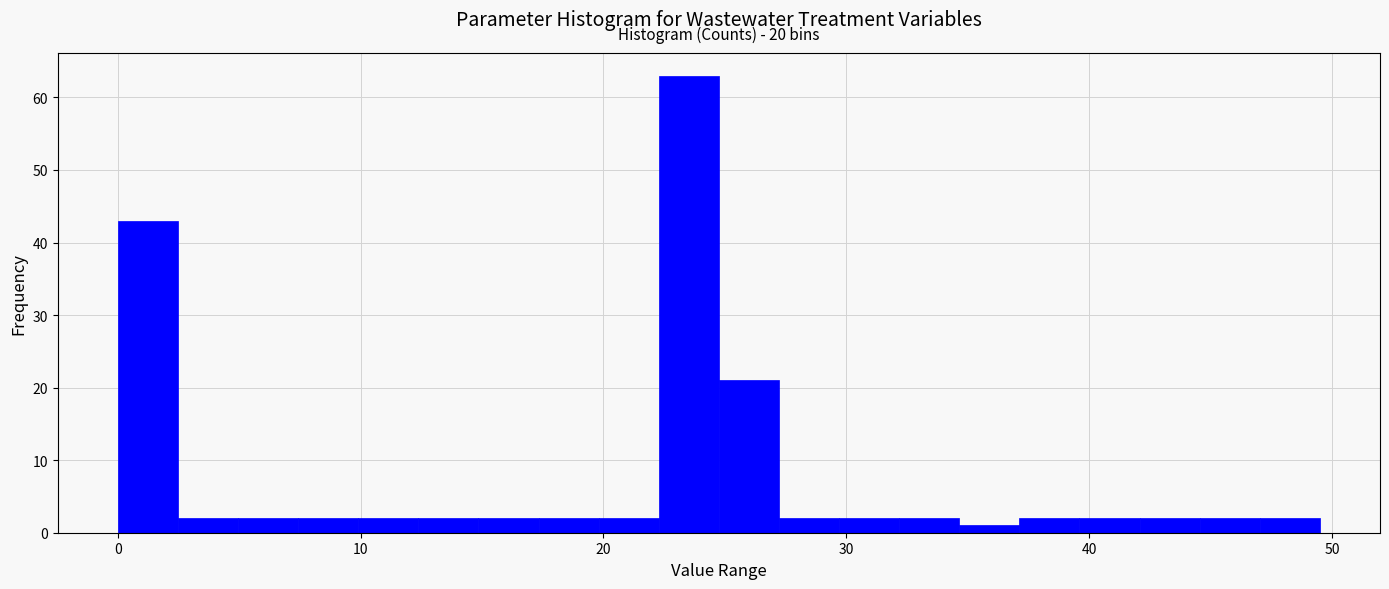

Read against the x-axis, roughly where is the centre of the tallest bar?

24